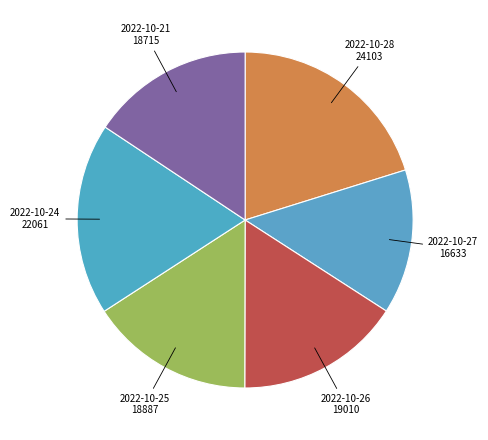

Count the number of slices in the pie.

6